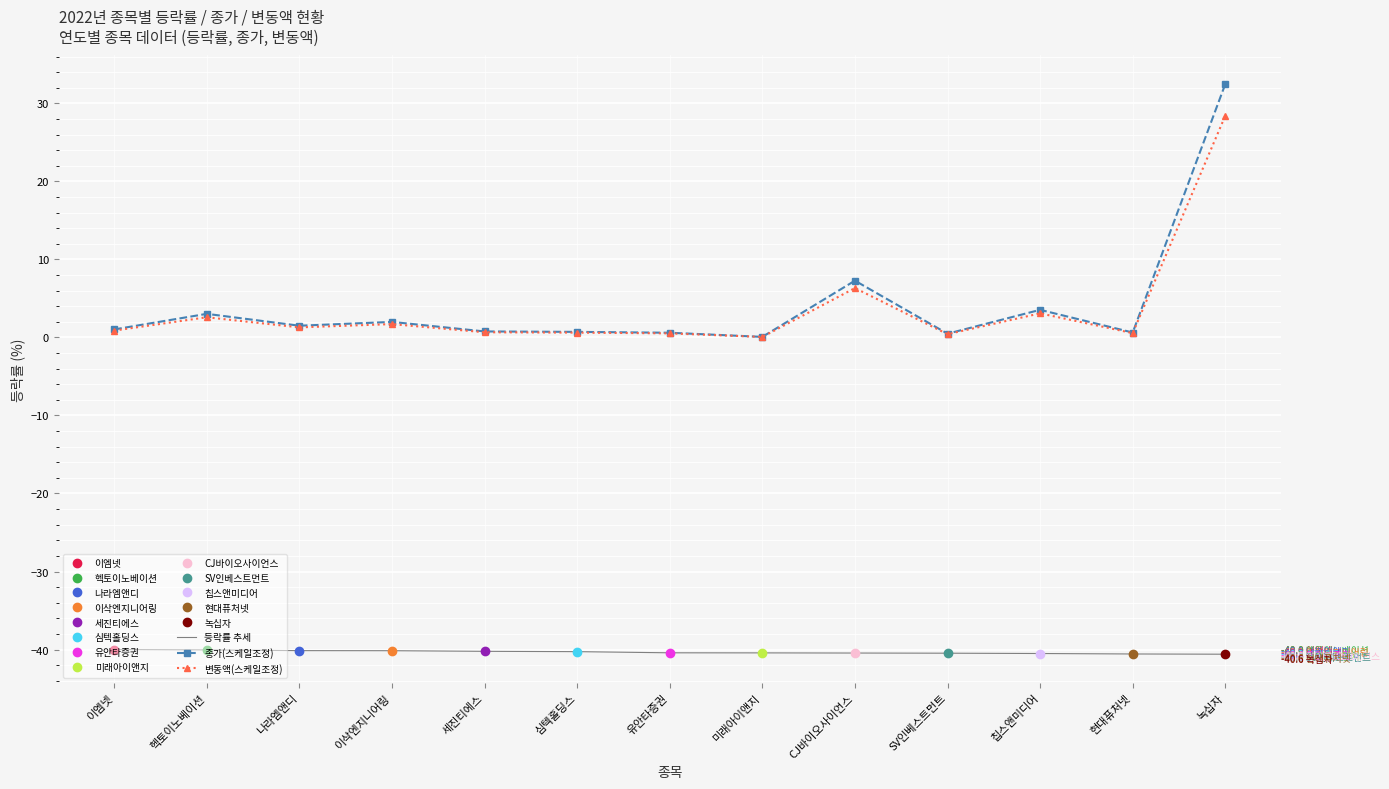

True or false: 변동액(스케일조정) has a value of 1.1 at 세진티에스.

False